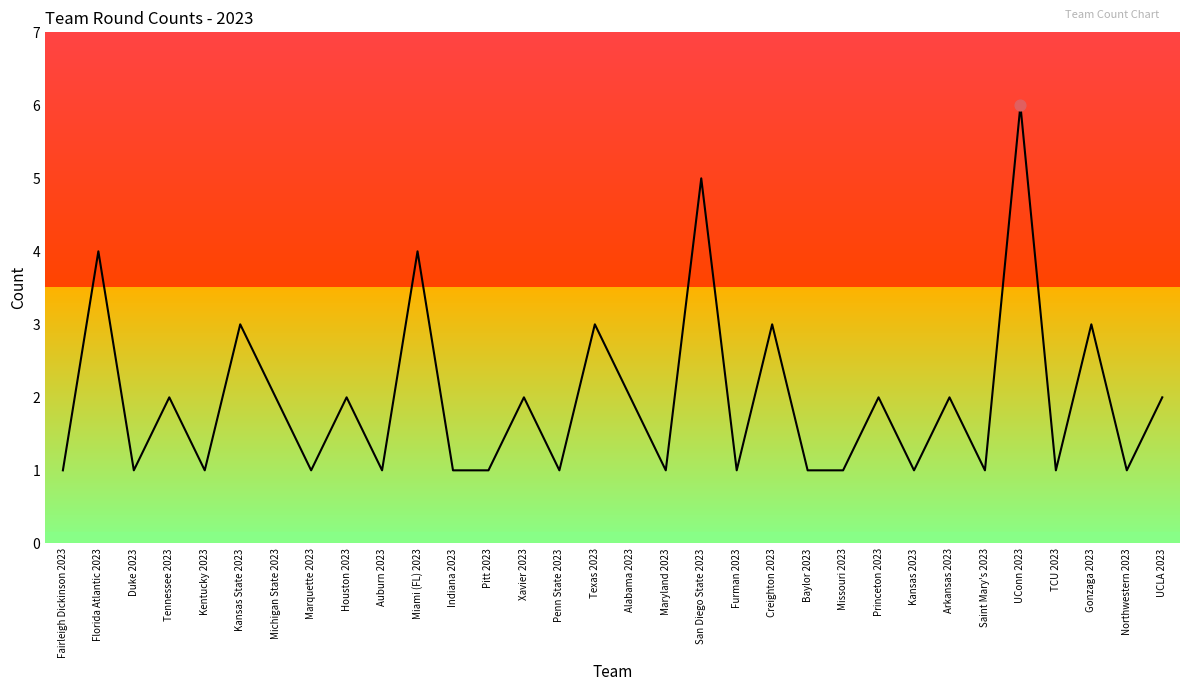

What is the change in value from Kansas State 2023 to Saint Mary's 2023?

-2